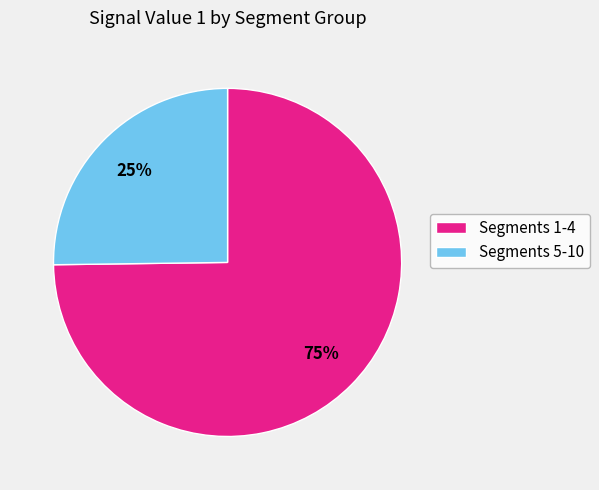

To the nearest percent, what is the average slice percentage?

50%